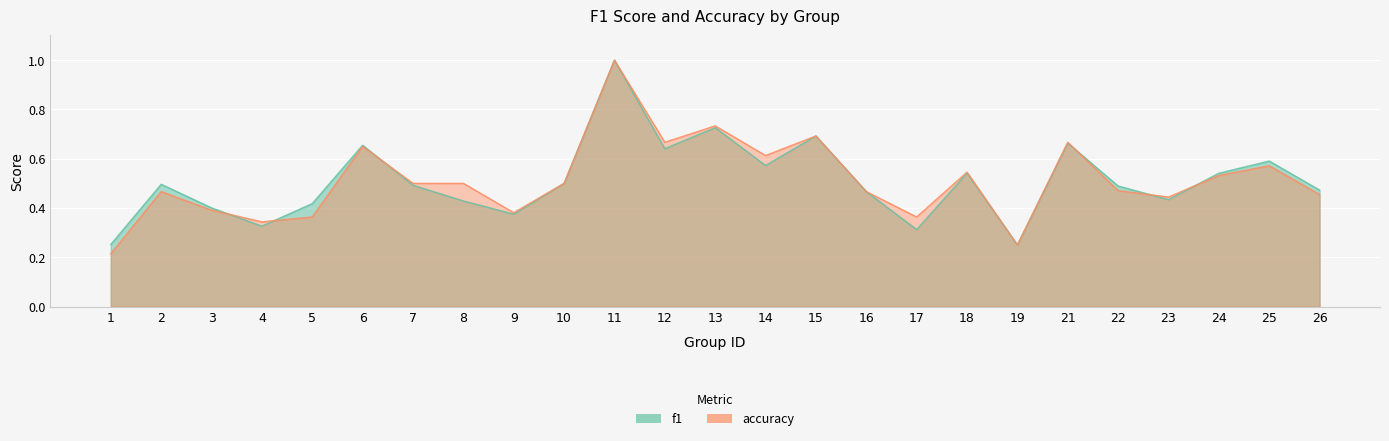

What is the minimum value for accuracy?

0.2